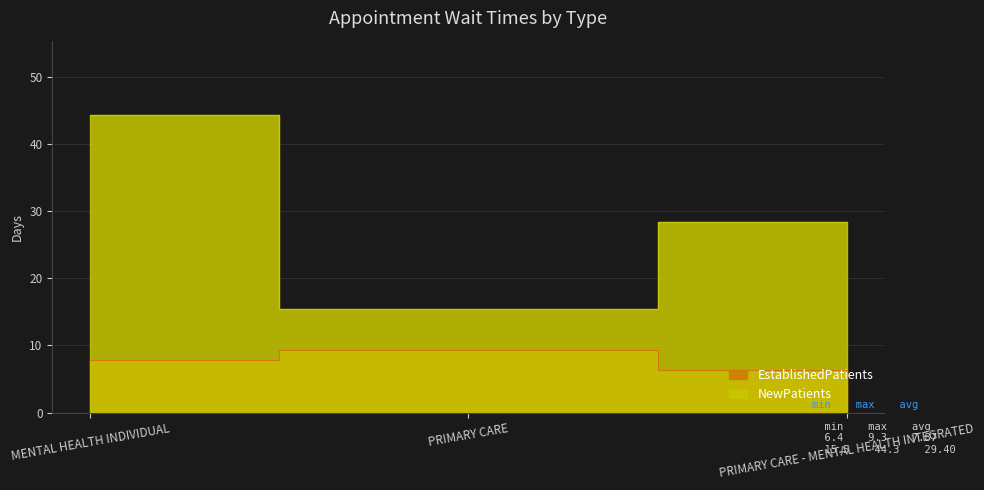

Does the chart have visible grid lines?

Yes